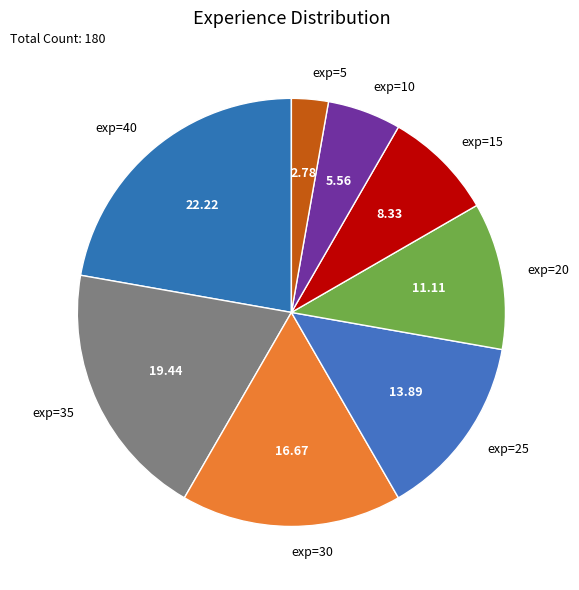

Rank the categories by value from highest to lowest.

exp=40, exp=35, exp=30, exp=25, exp=20, exp=15, exp=10, exp=5